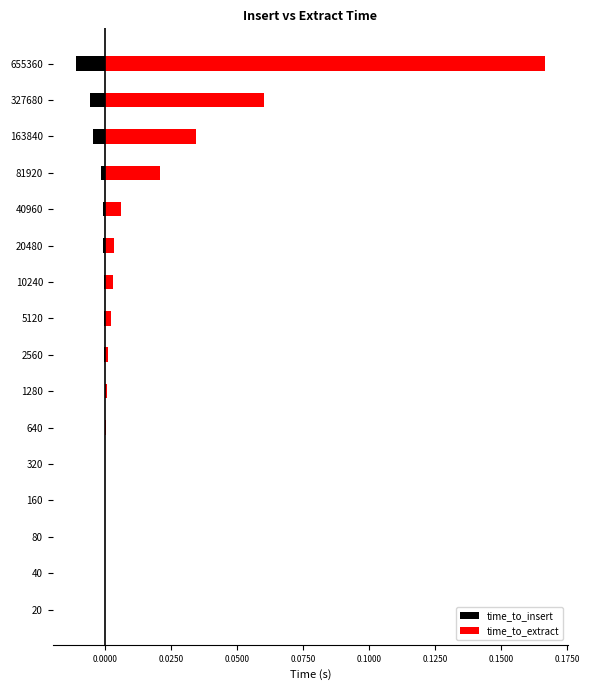

The time_to_insert series shows -0.0 at 320. True or false?

False